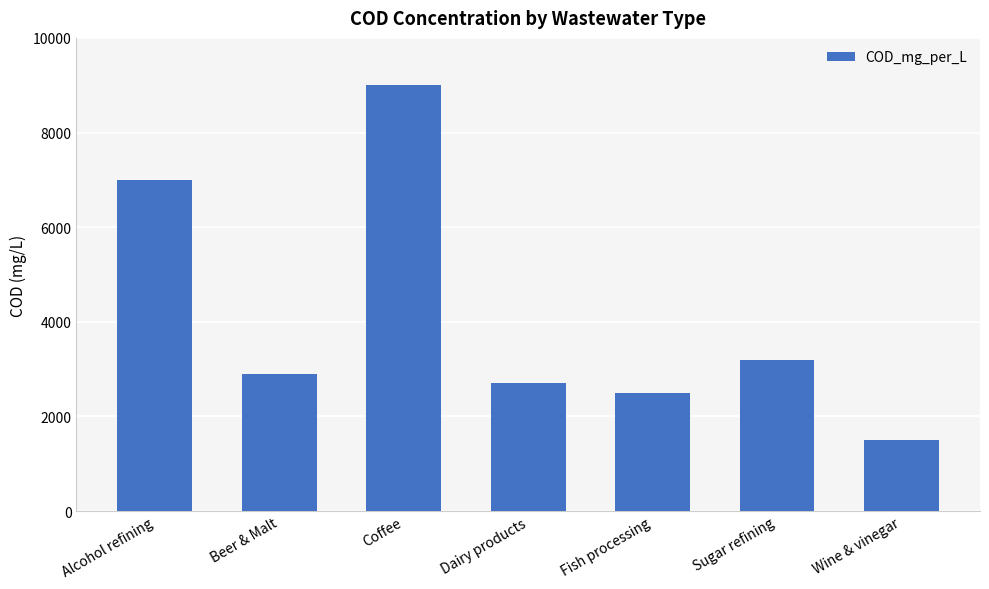

True or false: the data shows 2700 at Dairy products.

True